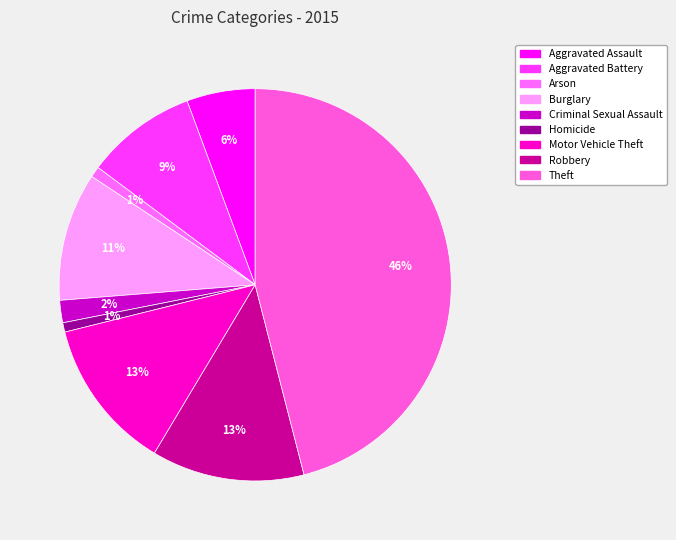

Which slice is the smallest?

Homicide